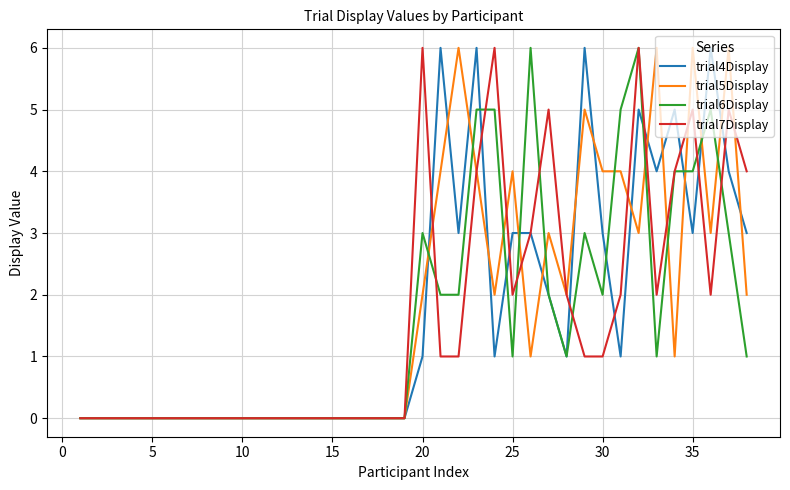

What is the greatest value displayed?

6